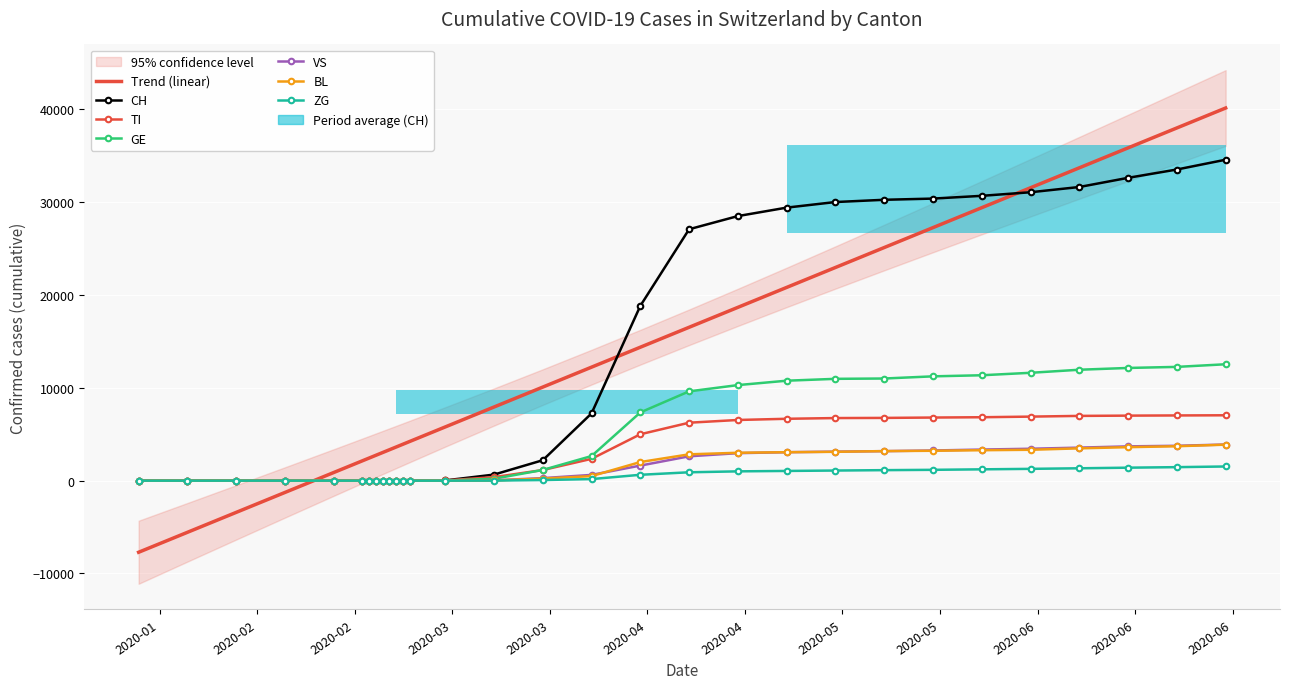

What is the difference between the maximum and second lowest values in the VS series?

3892.0